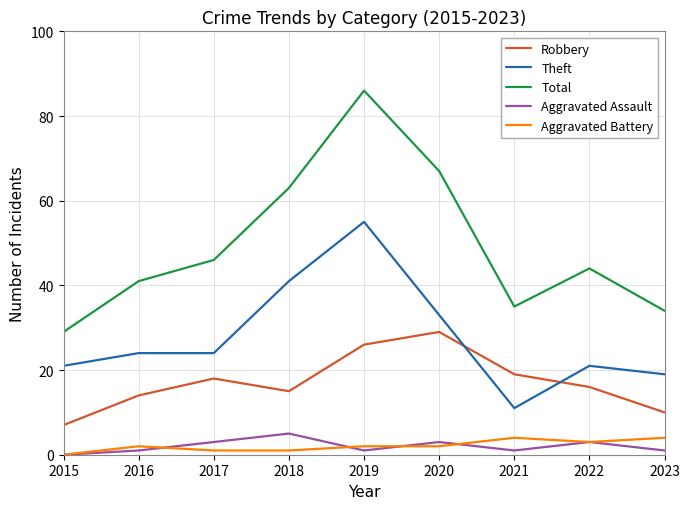

True or false: Total and Robbery intersect in this chart.

False